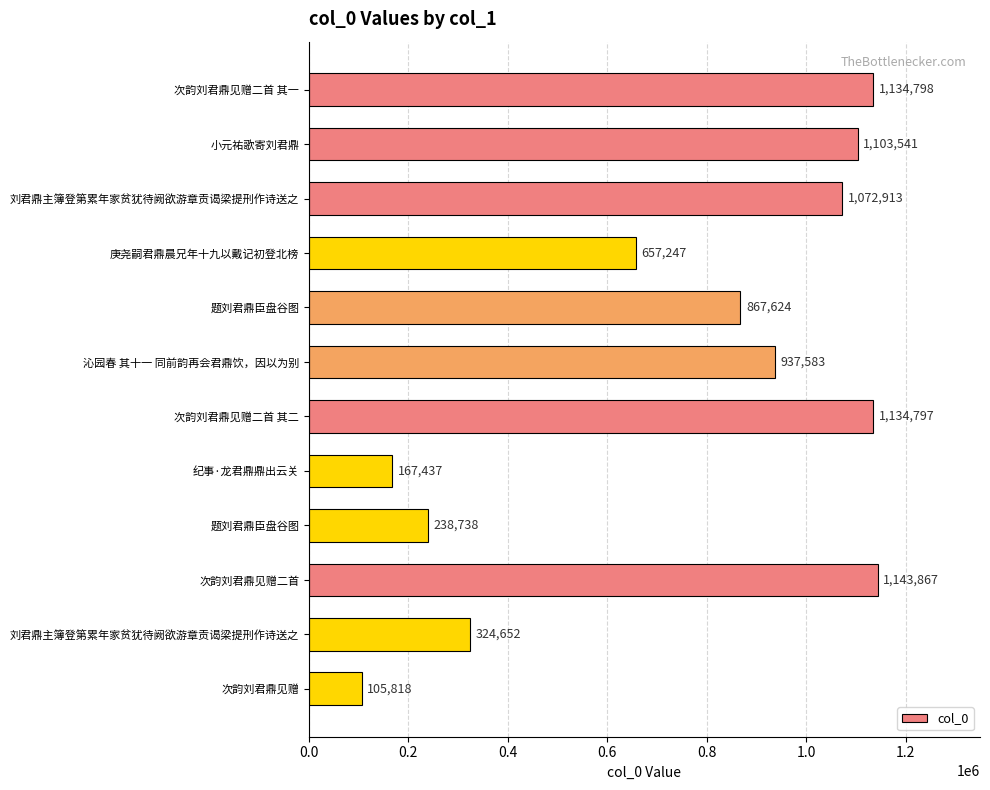

At which category does the chart reach its minimum across all series?

次韵刘君鼎见赠